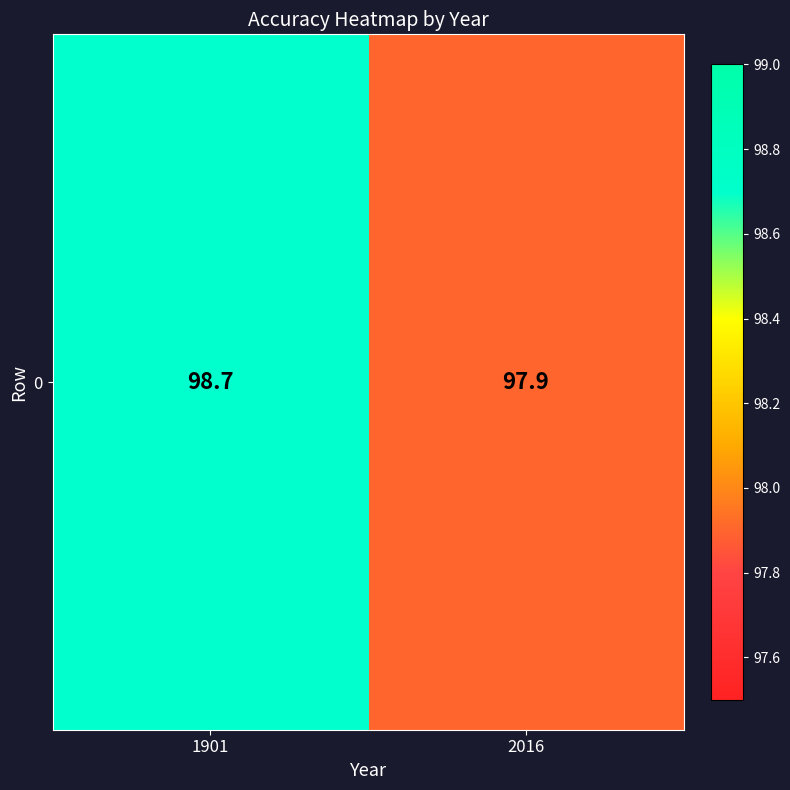

Which label corresponds to the largest value in the chart?

1901